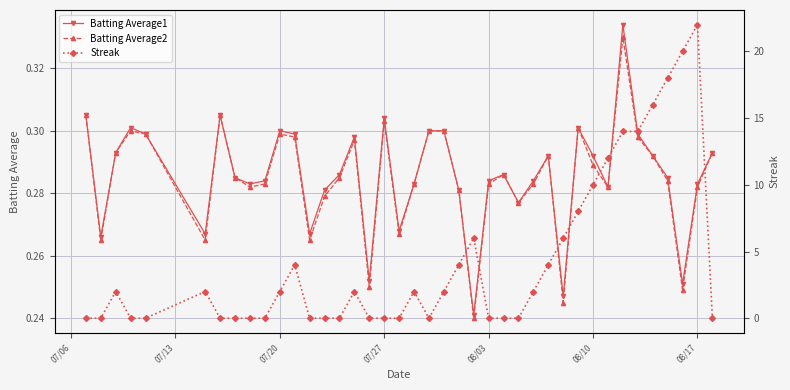

True or false: Batting Average1 and Batting Average2 cross at least once.

False